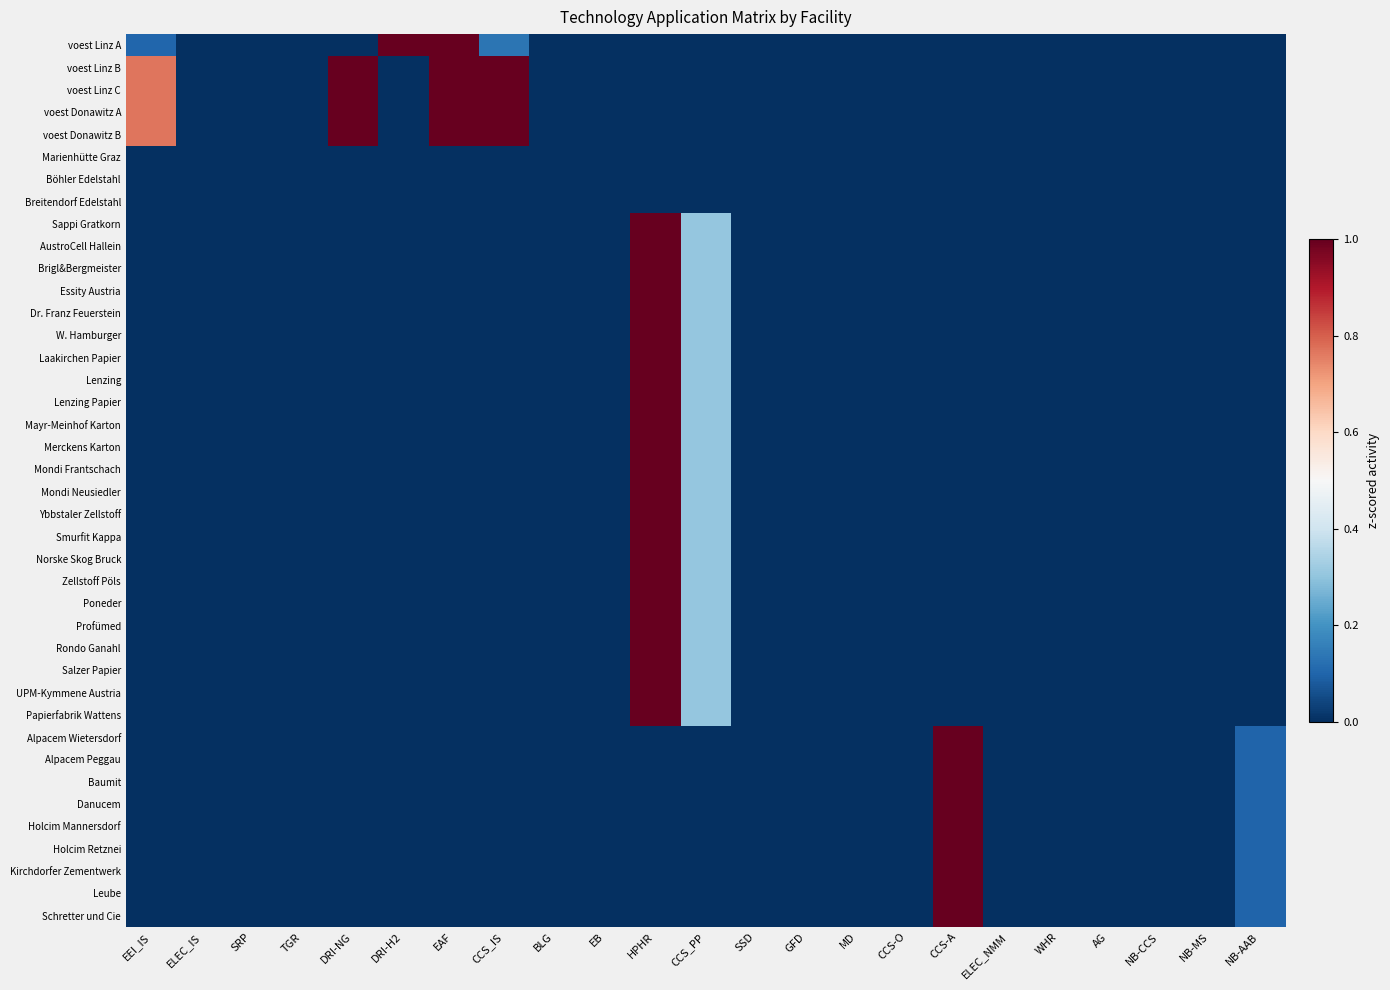

Between DRI-H2 and NB-CCS, which series saw the biggest shift?

voest Linz A